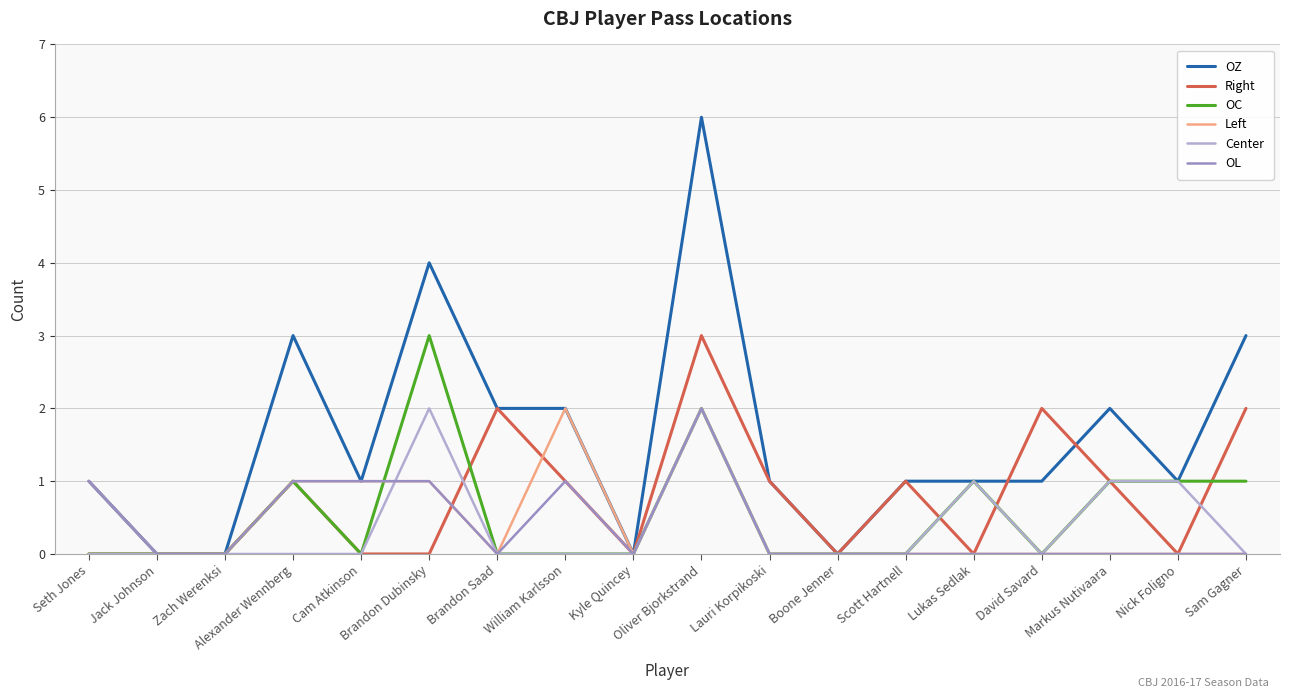

Is it true that OL equals 1 at Markus Nutivaara?

False